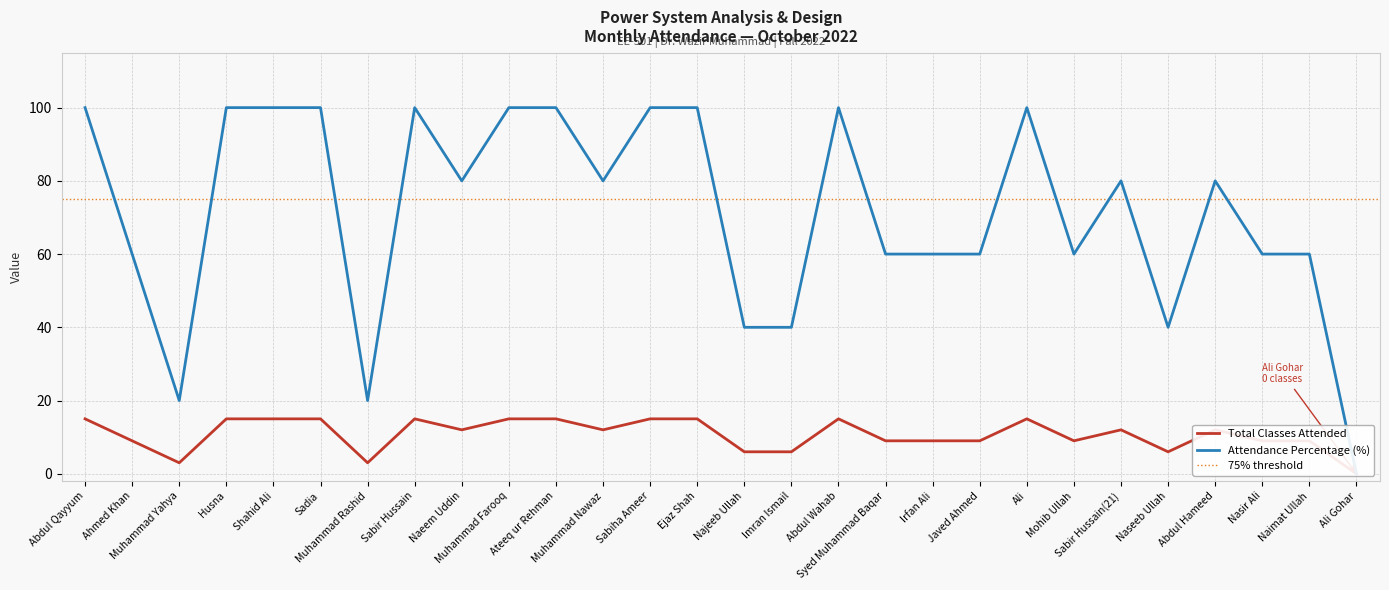

At which label does Total Classes reach its minimum?

Ali Gohar